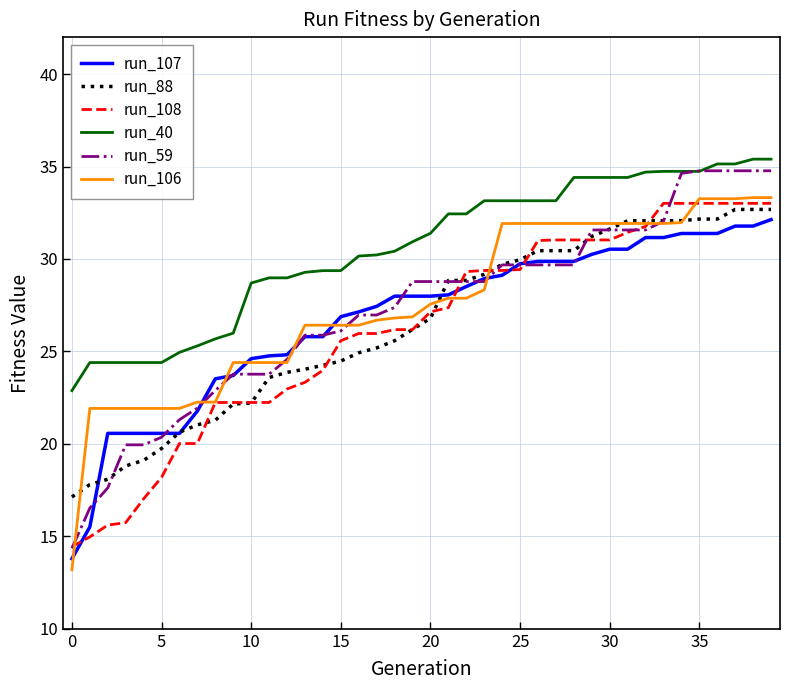

Which series has the largest range (max minus min)?

run_59